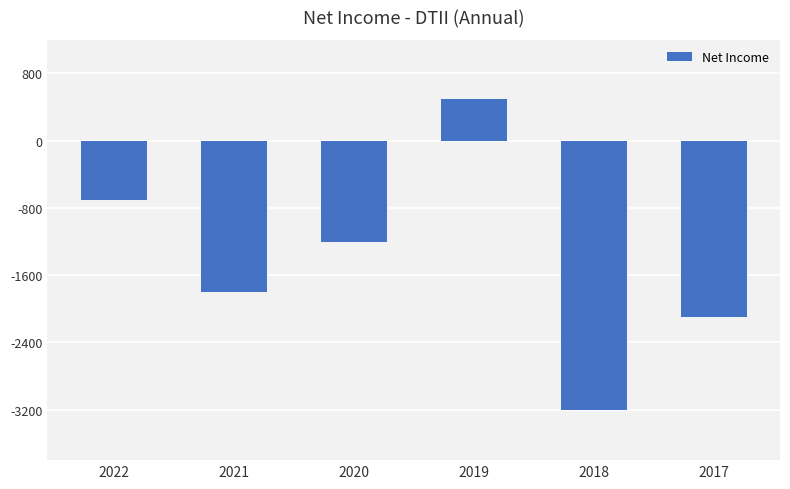

Are the bars horizontal?

No